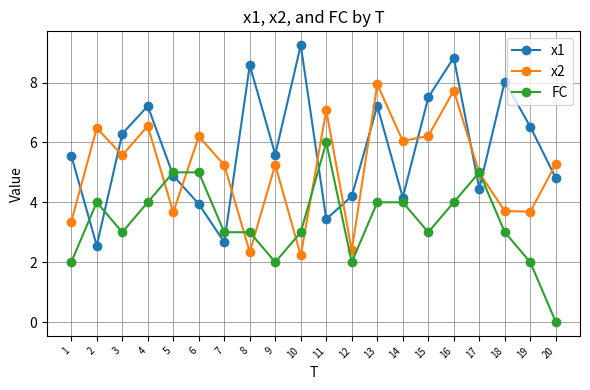

How many lines are shown in the chart?

3